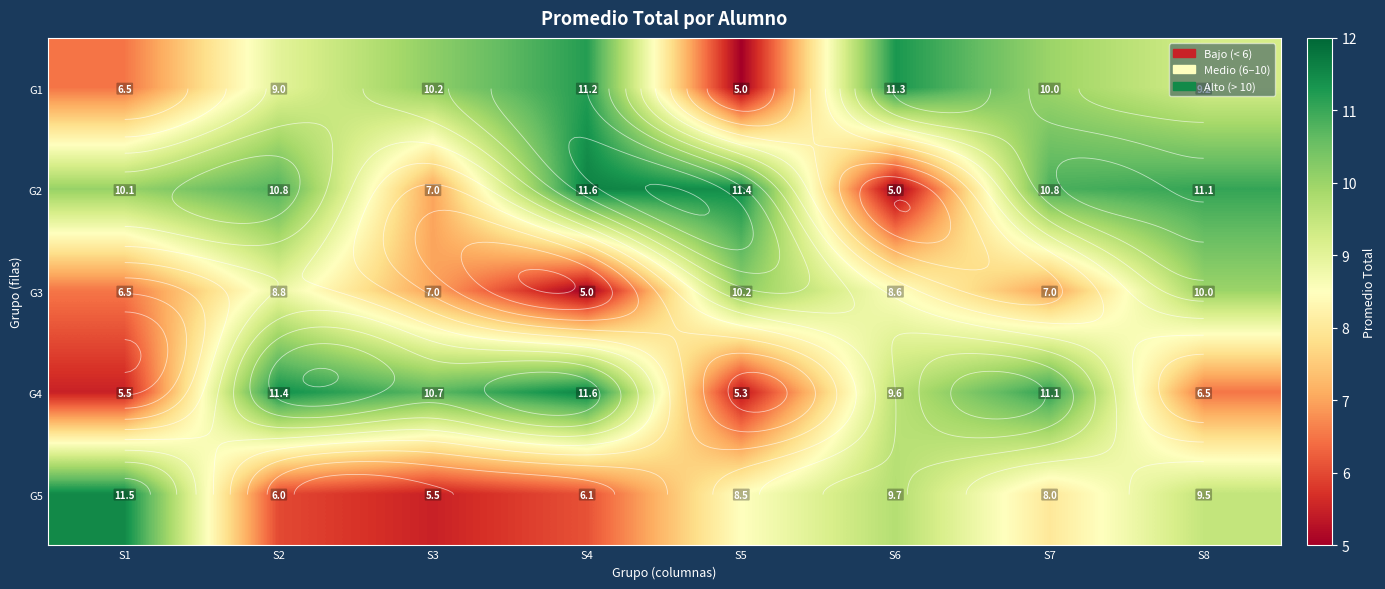

True or false: G2 has a value of 10.8 at S2.

True